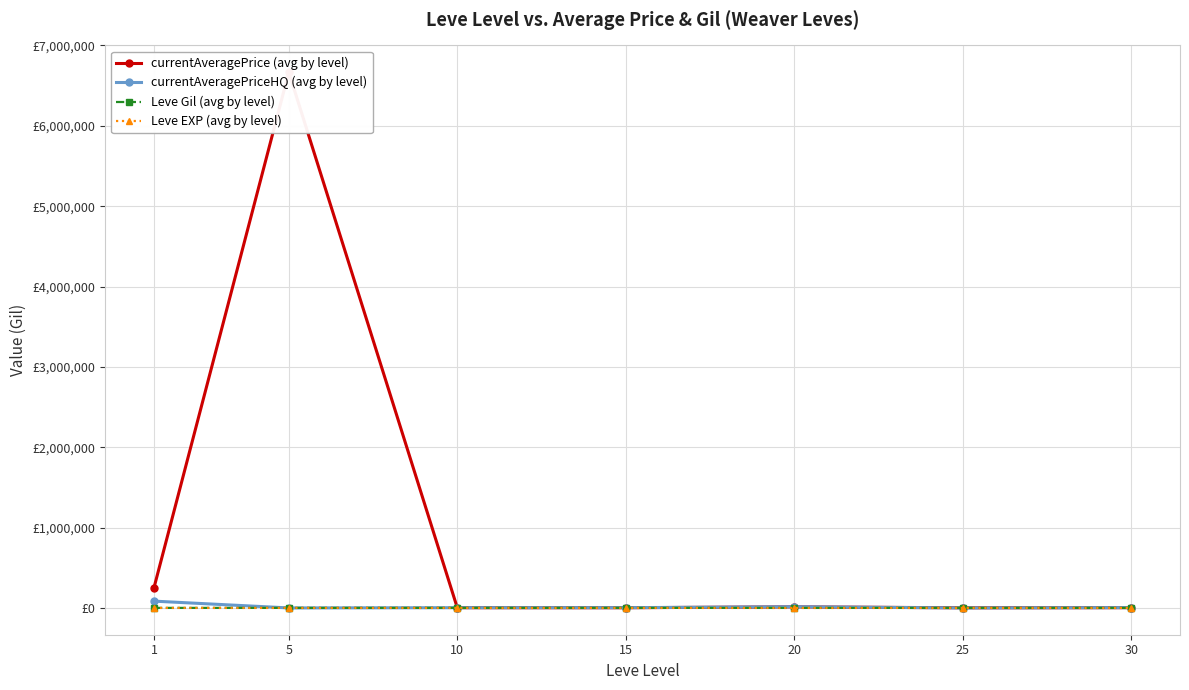

What is the value of the currentAveragePriceHQ (avg by level) point at the 4th from the left?

3250.0